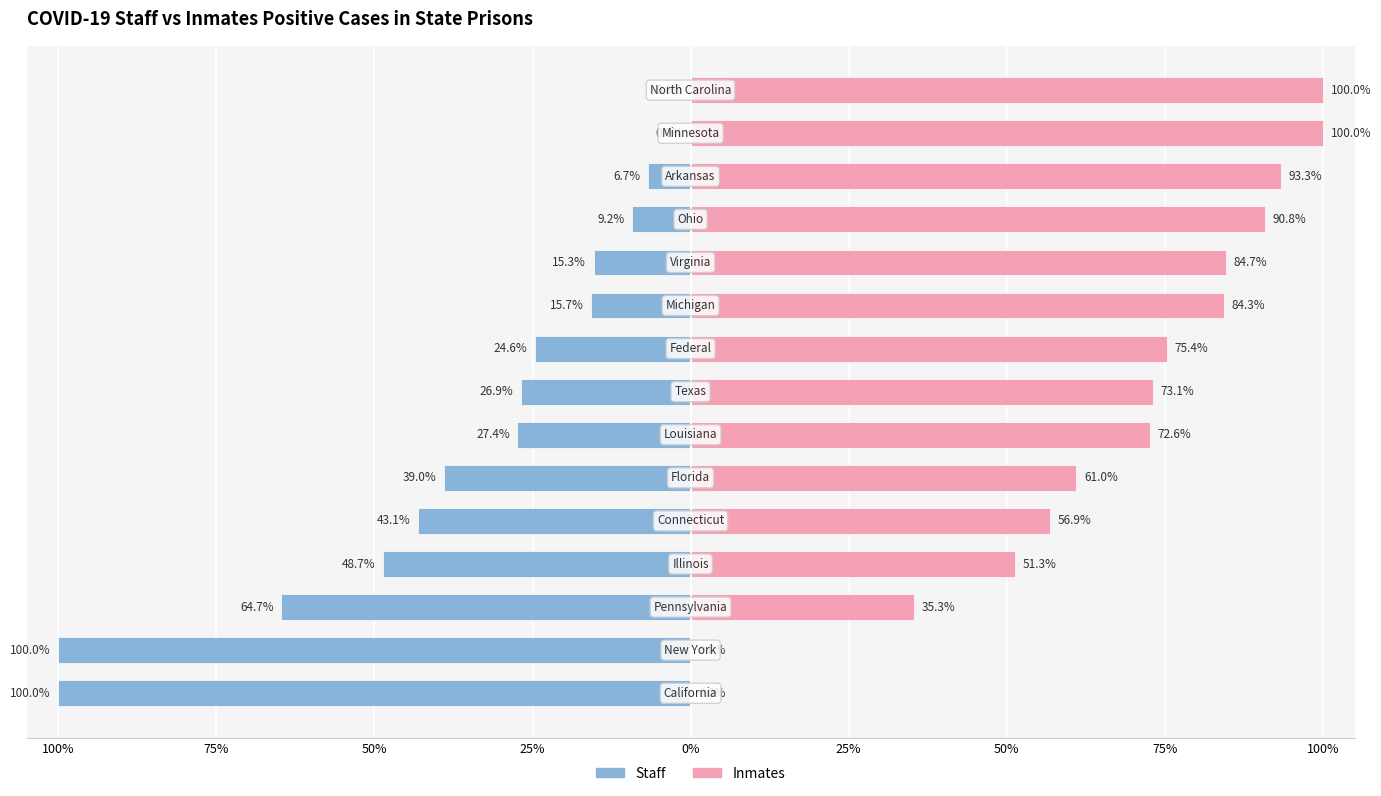

How many groups of bars are there?

15